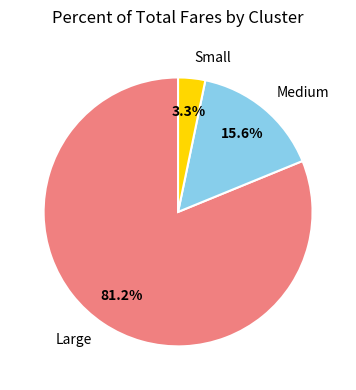

Do Small and Medium together represent more than half of the pie?

No